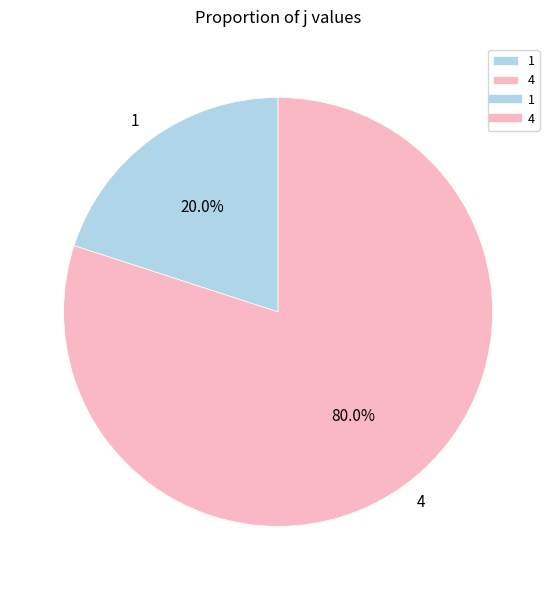

Which category accounts for the majority?

4